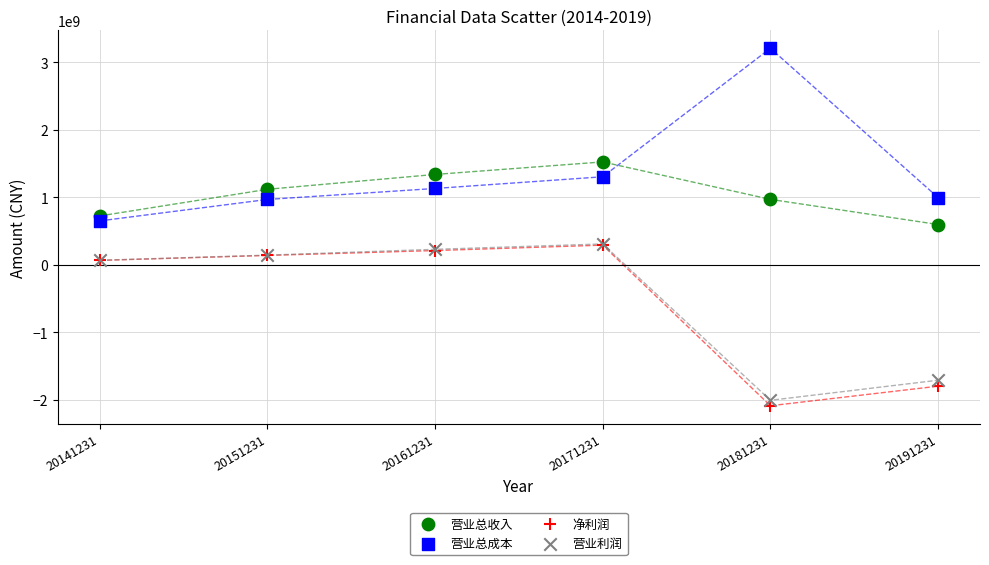

Which series reaches the minimum Y coordinate?

净利润